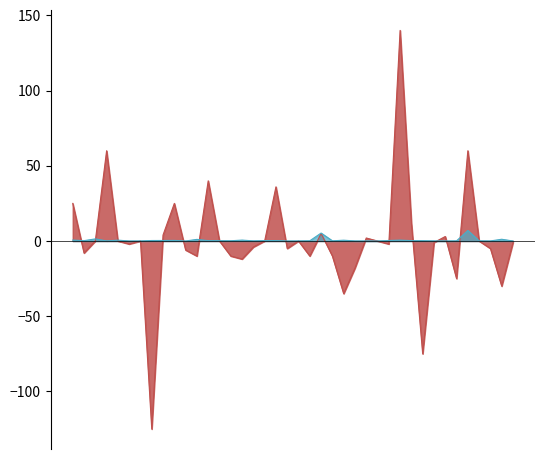

What are all the series names shown in the legend?

Change, Index Individual